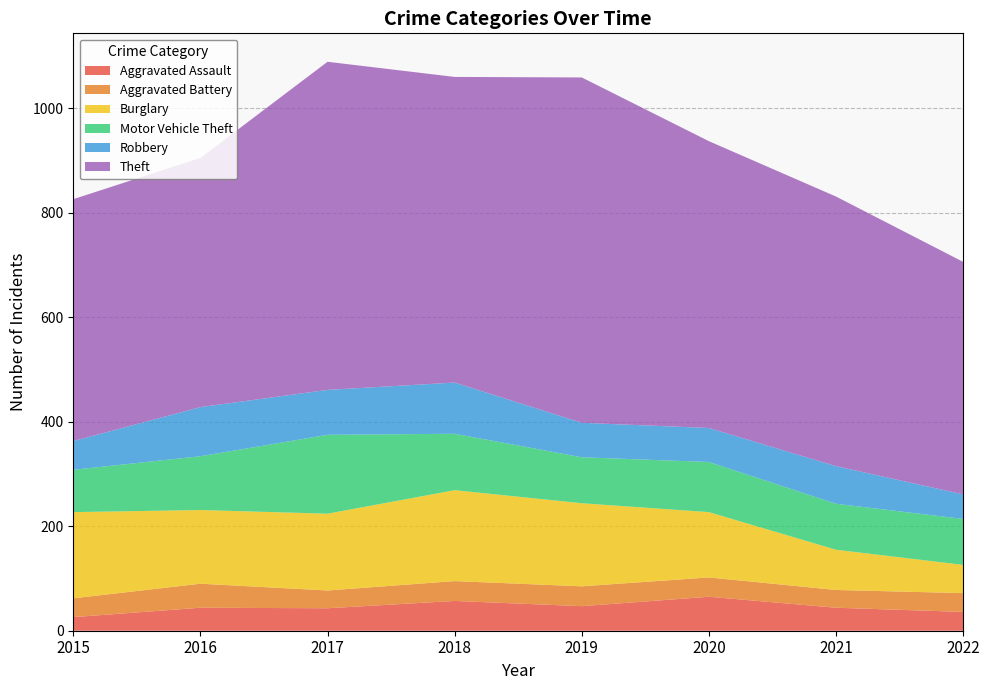

Reading left to right, what are all the values shown in this chart?

Aggravated Assault: 2015=26	2016=44	2017=43	2018=57	2019=47	2020=65	2021=44	2022=36
Aggravated Battery: 2015=36	2016=46	2017=34	2018=38	2019=38	2020=37	2021=34	2022=36
Burglary: 2015=165	2016=141	2017=147	2018=174	2019=159	2020=125	2021=77	2022=54
Motor Vehicle Theft: 2015=81	2016=103	2017=151	2018=108	2019=88	2020=96	2021=88	2022=88
Robbery: 2015=55	2016=94	2017=86	2018=98	2019=66	2020=65	2021=72	2022=47
Theft: 2015=463	2016=477	2017=628	2018=585	2019=661	2020=549	2021=516	2022=445